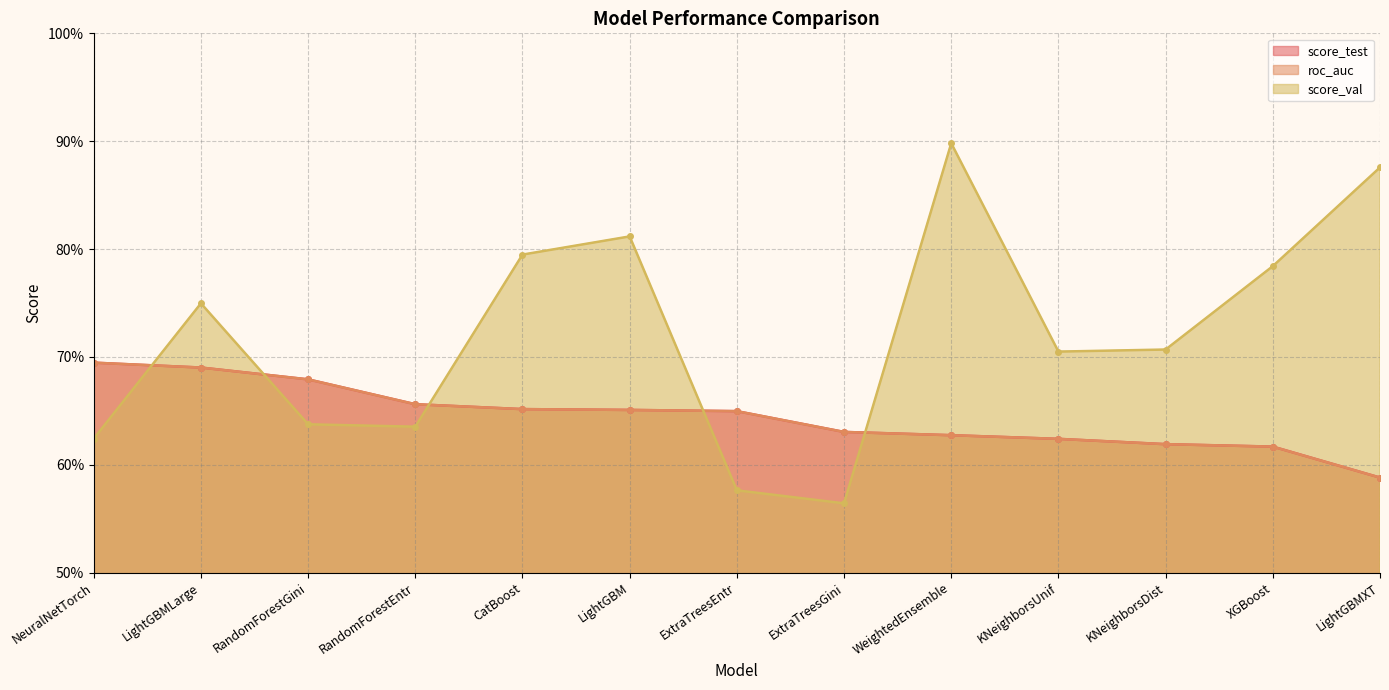

Does the chart have visible grid lines?

Yes